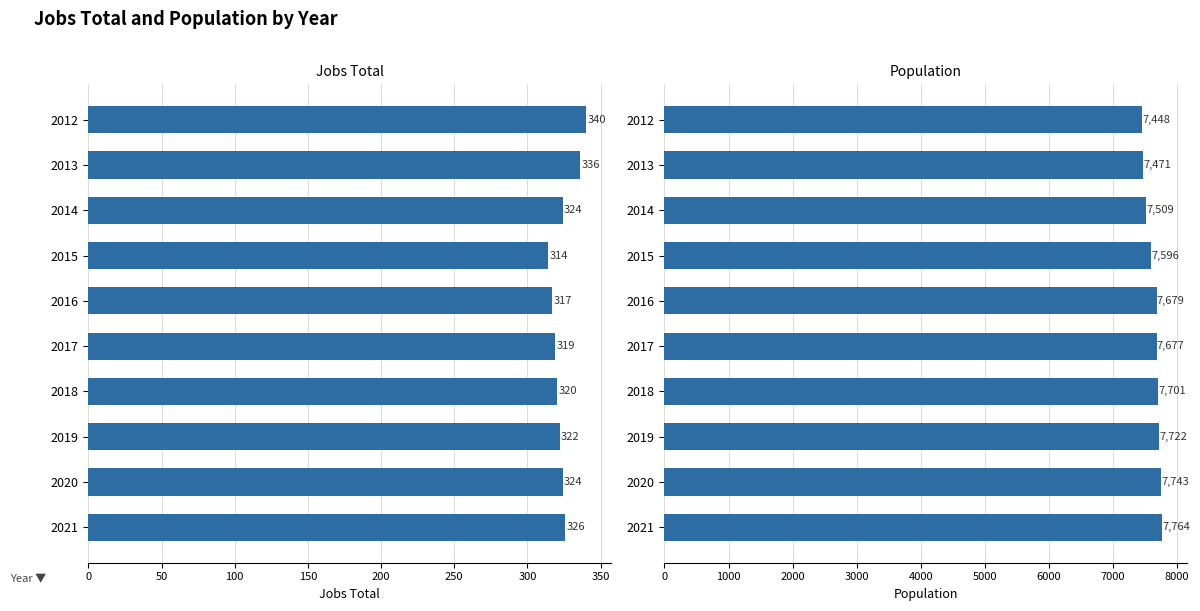

Are the bars grouped side by side (vs. stacked)?

Yes